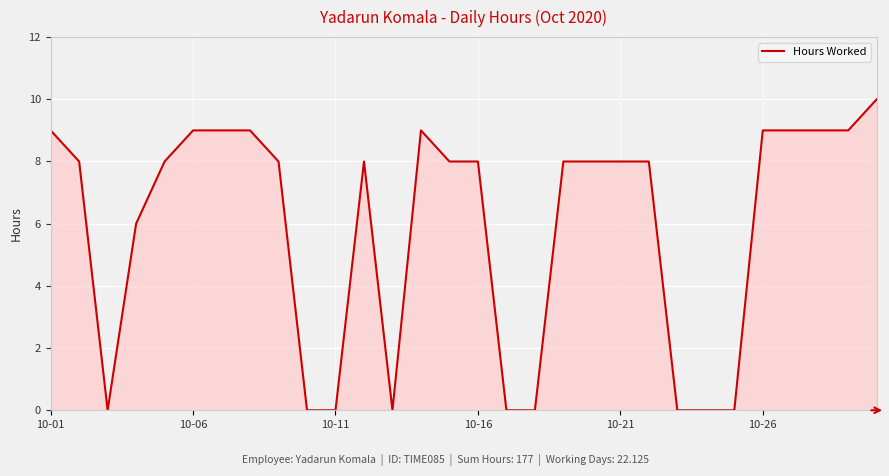

What is the maximum value shown in the chart?

10